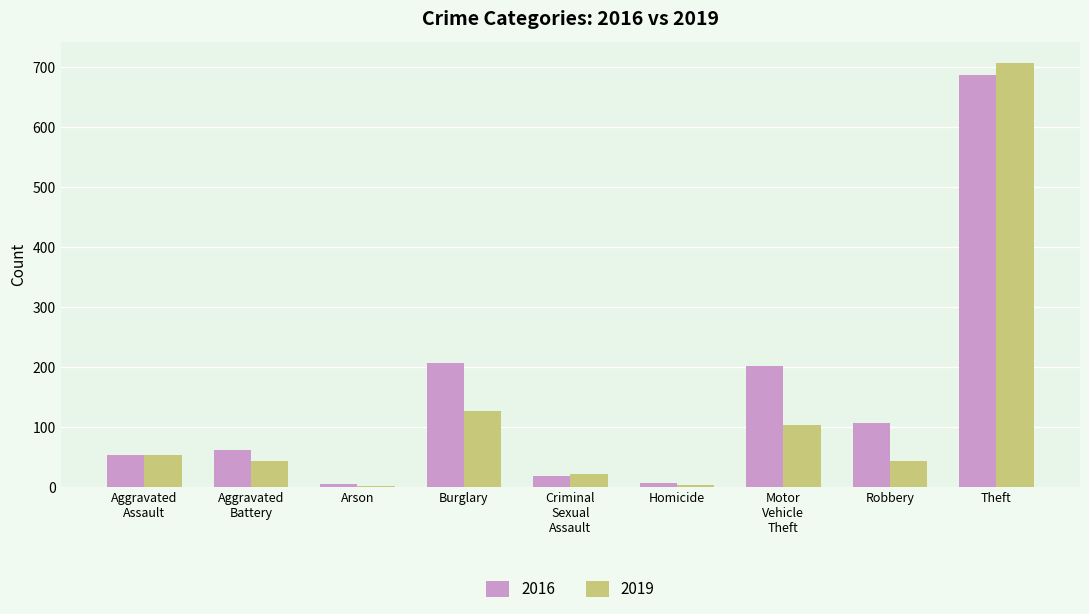

What is the average value of the 2019 series?

122